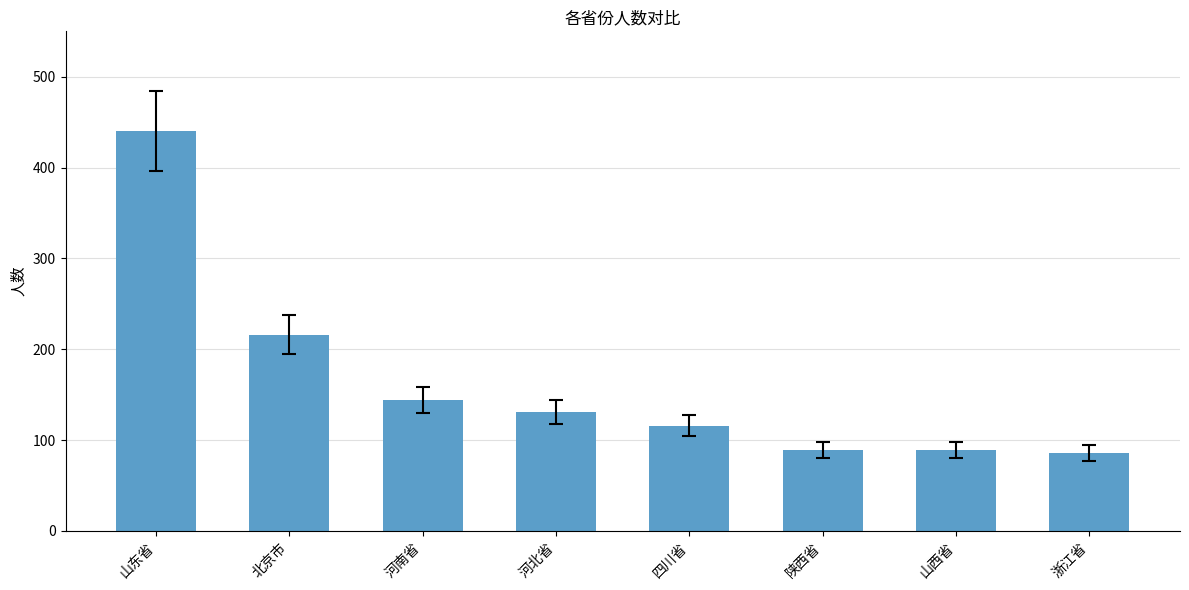

Reading left to right, what are all the values shown in this chart?

山东省=440	北京市=216	河南省=144	河北省=131	四川省=116	陕西省=89	山西省=89	浙江省=86